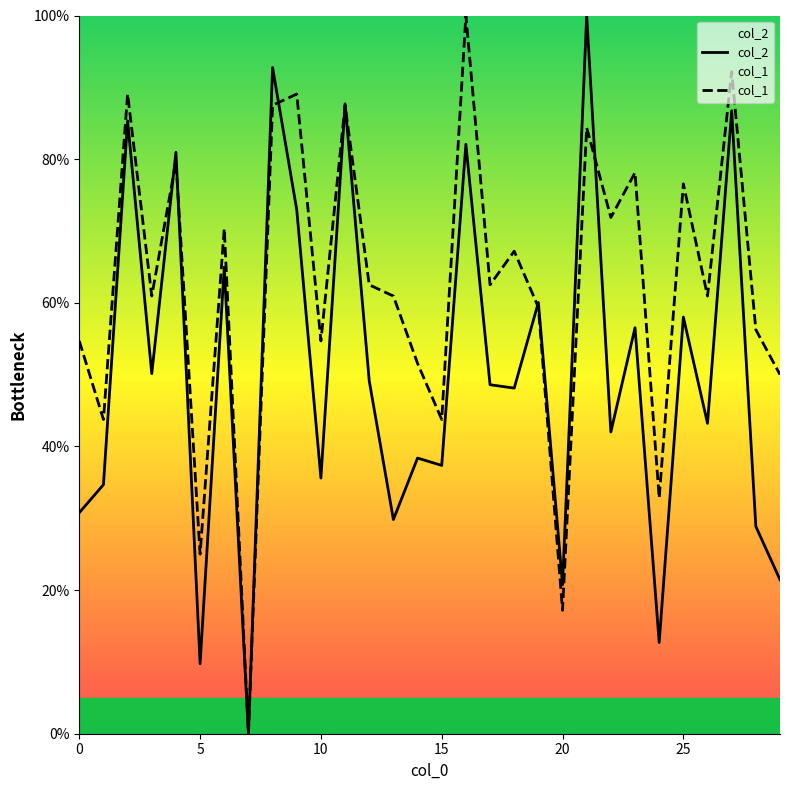

What is the difference between the second highest and minimum values in the col_2 series?

92.8